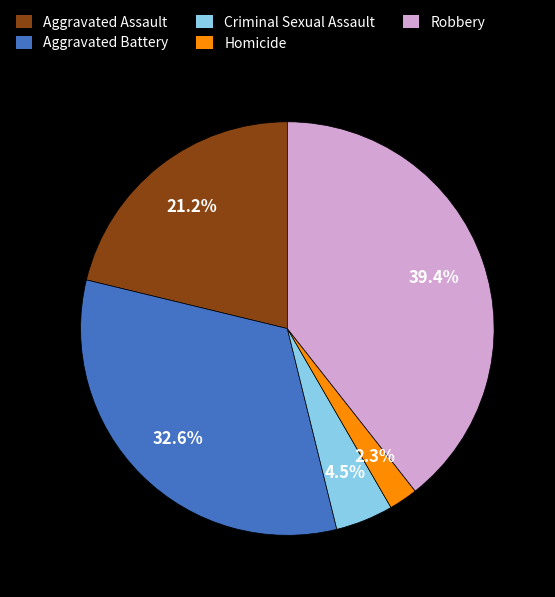

Is Aggravated Battery the majority of the pie?

No